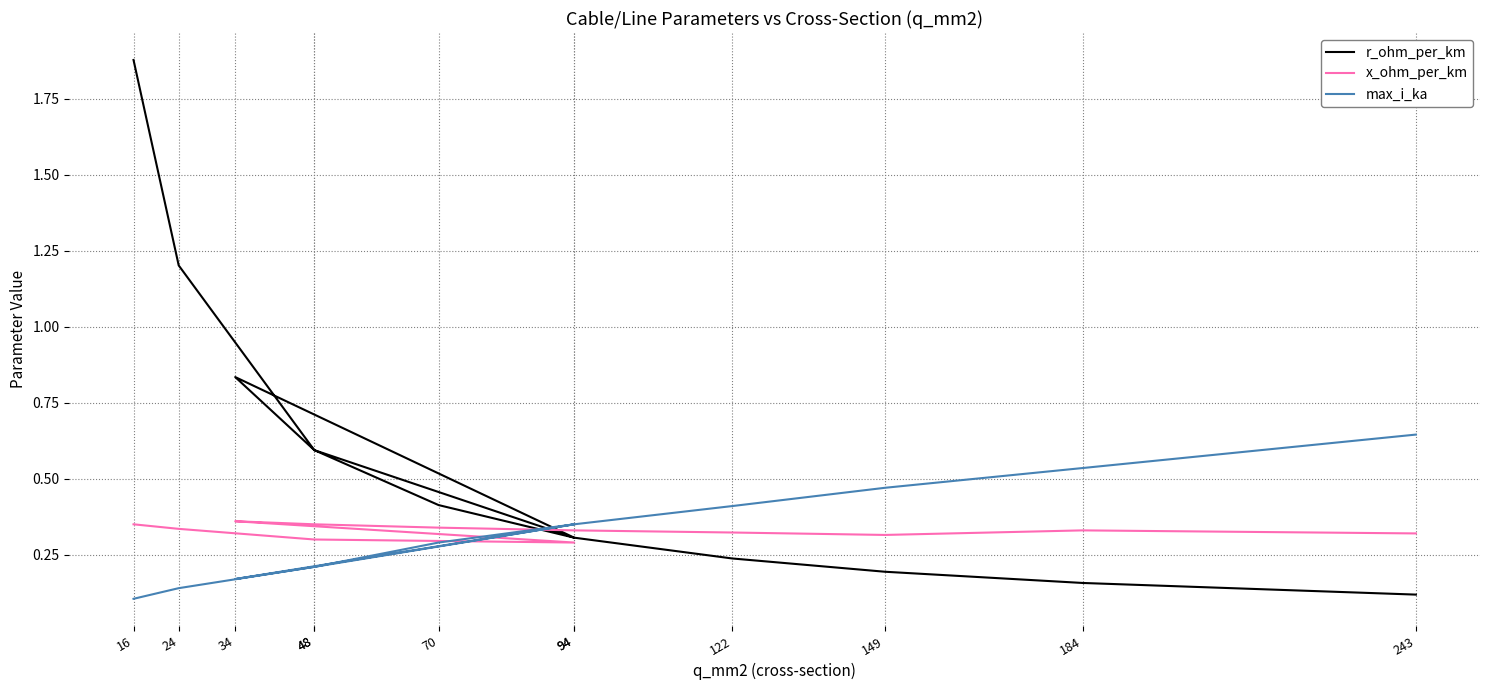

The value of max_i_ka at 16 is 0.0. True or false?

False